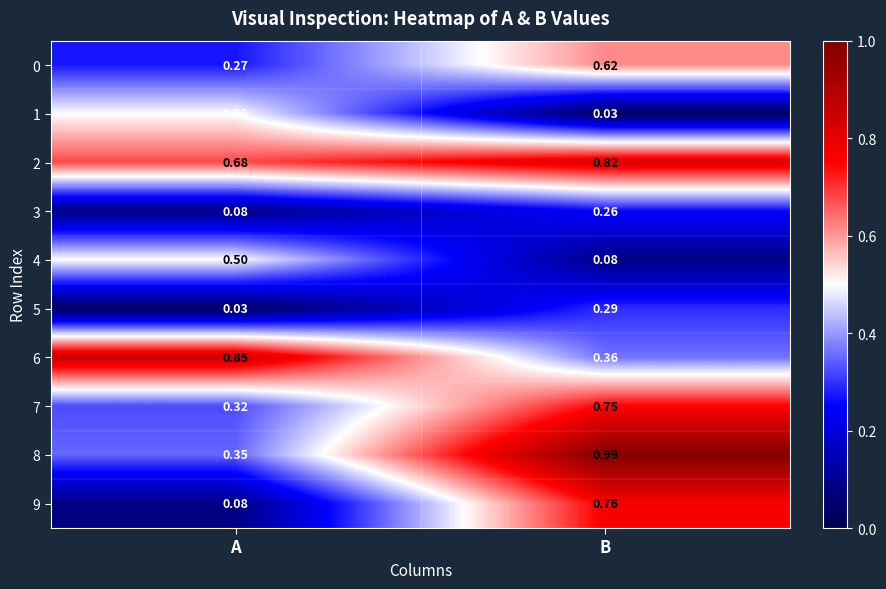

Which series has the widest spread of values?

9